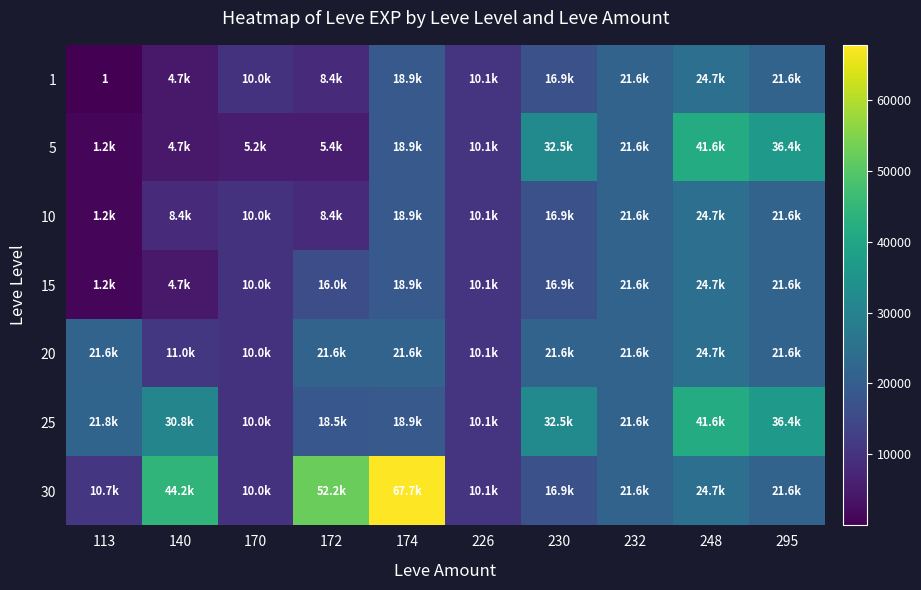

How many categories are shown in the chart?

10